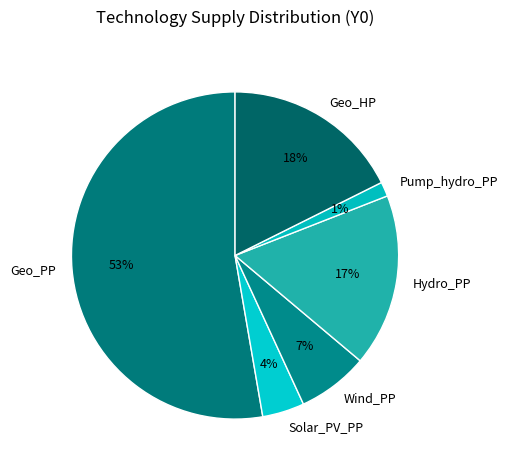

Is Geo_PP the majority of the pie?

Yes